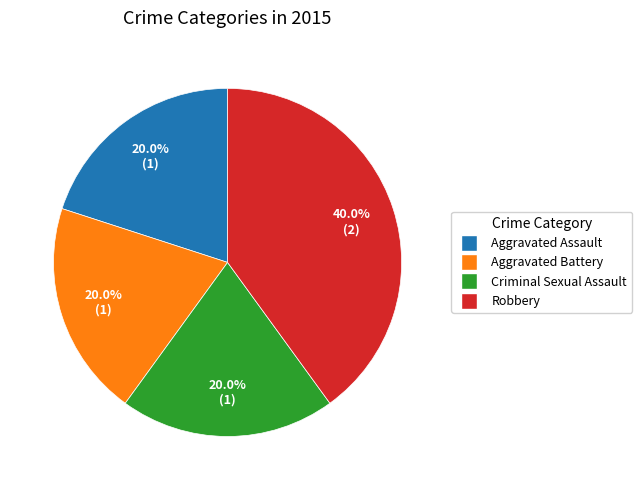

To the nearest percent, what portion does Criminal Sexual Assault represent?

20%